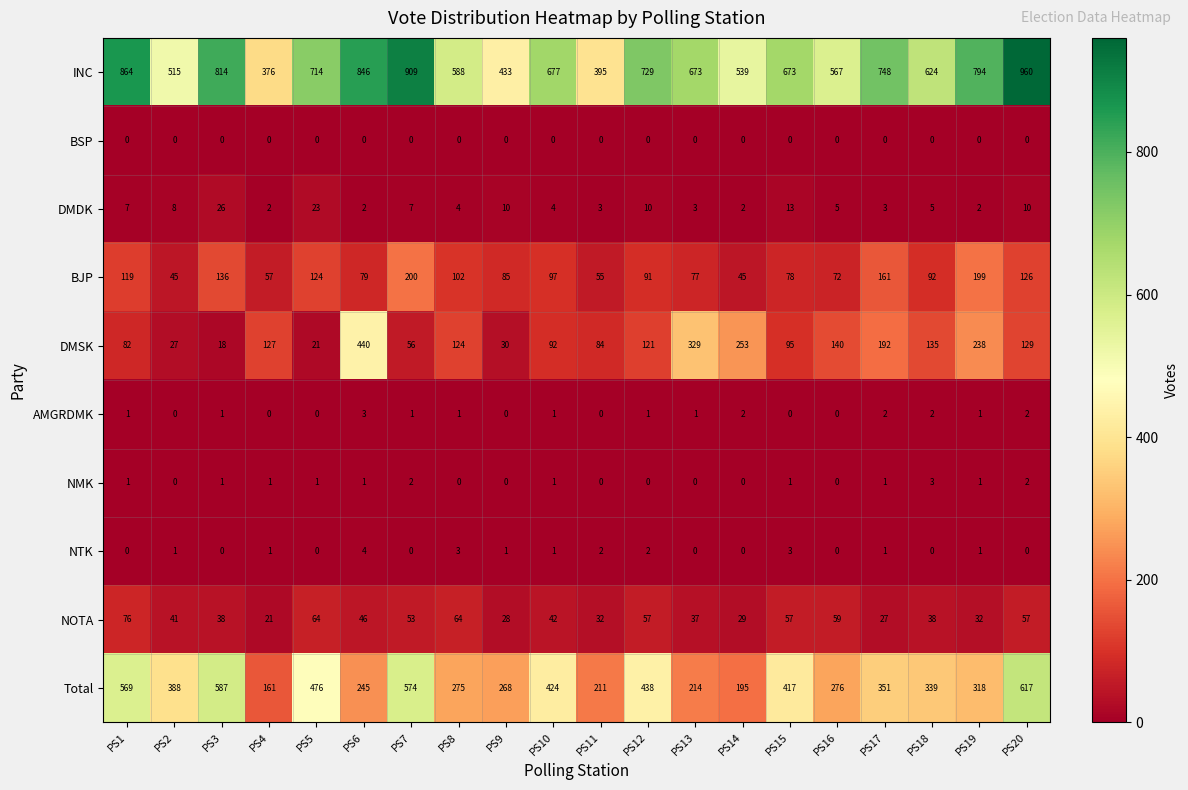

How many data points does each series have?

20